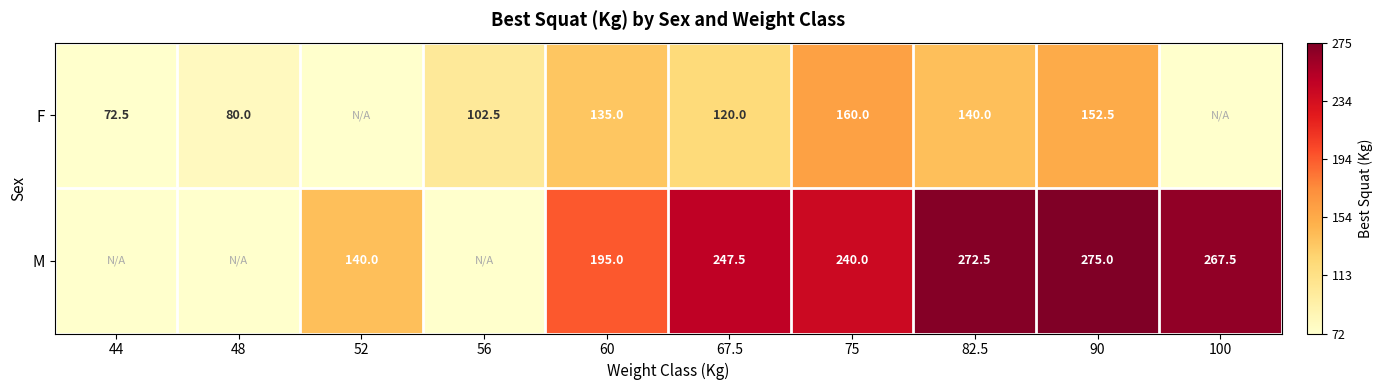

Between 75 and 82.5, which series saw the biggest shift?

M